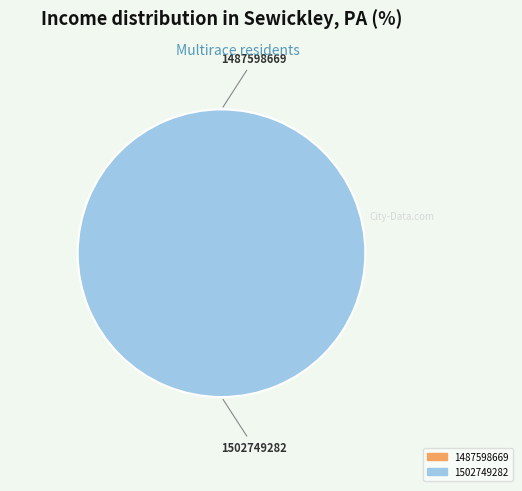

How many segments does this pie chart have?

2